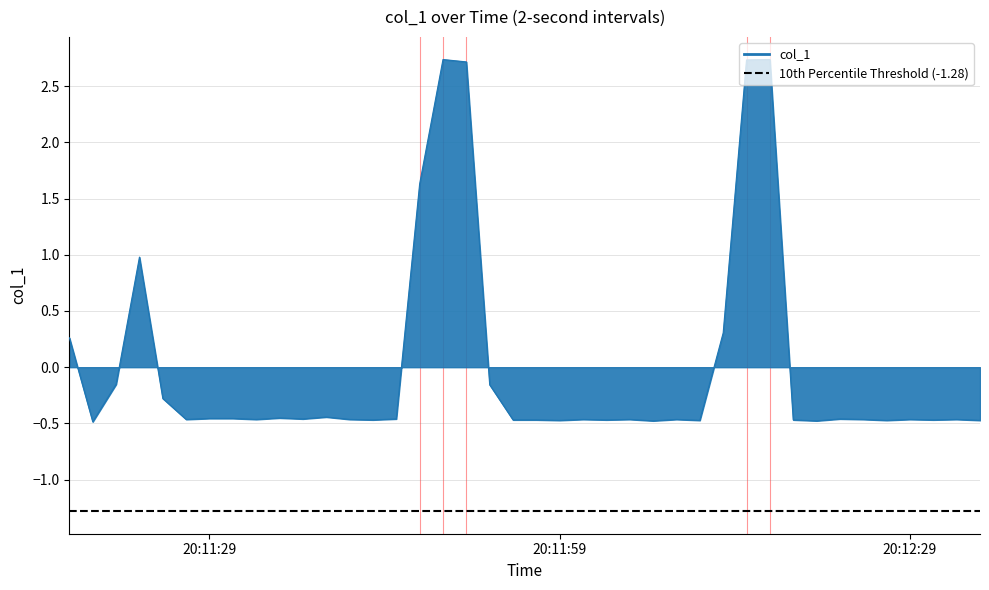

What is the smallest value displayed?

-0.5